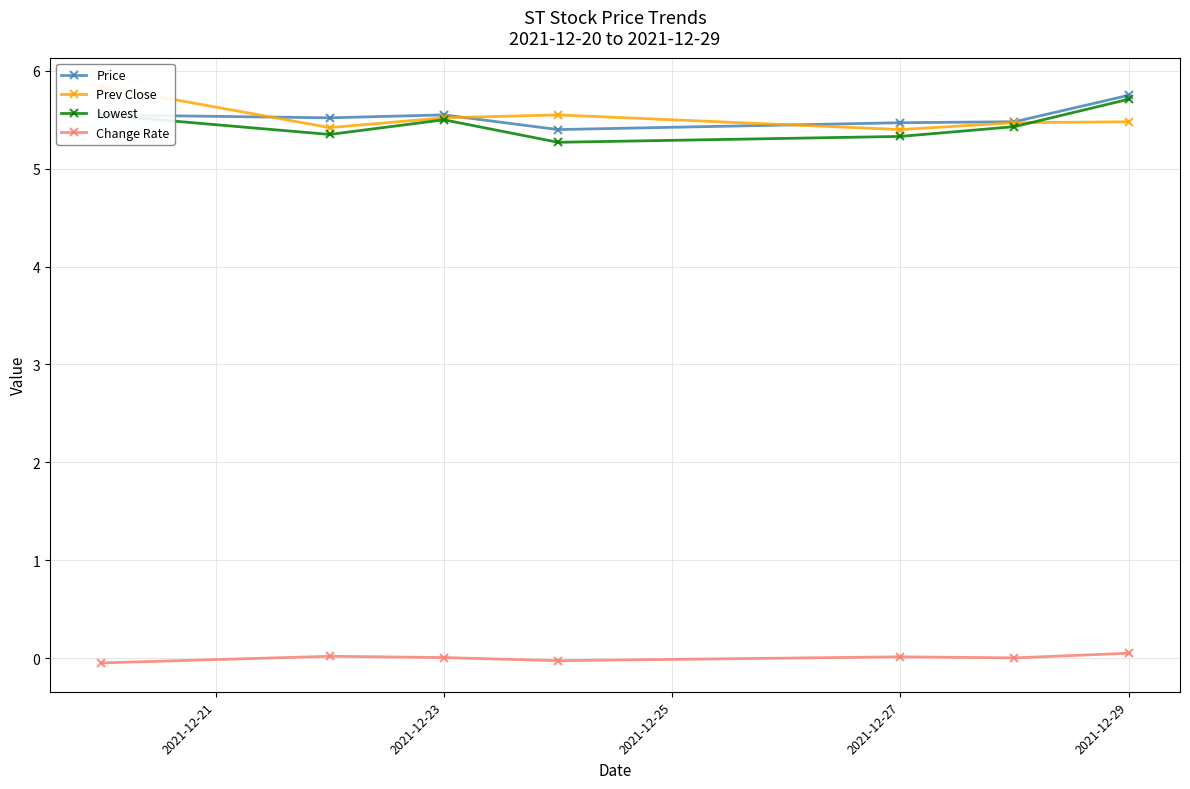

What are all the series names shown in the legend?

Price, Prev Close, Lowest, Change Rate